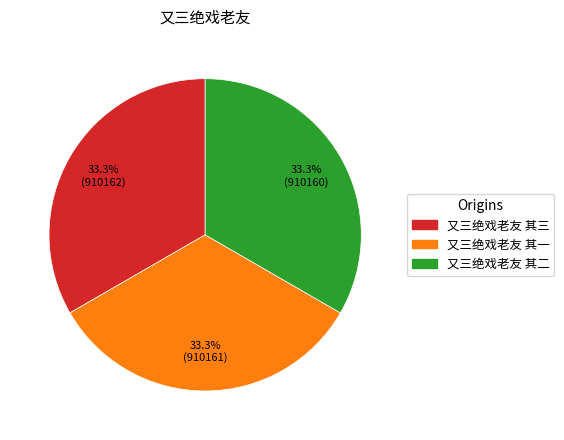

Does 又三绝戏老友 其三 represent more than half of the total?

No